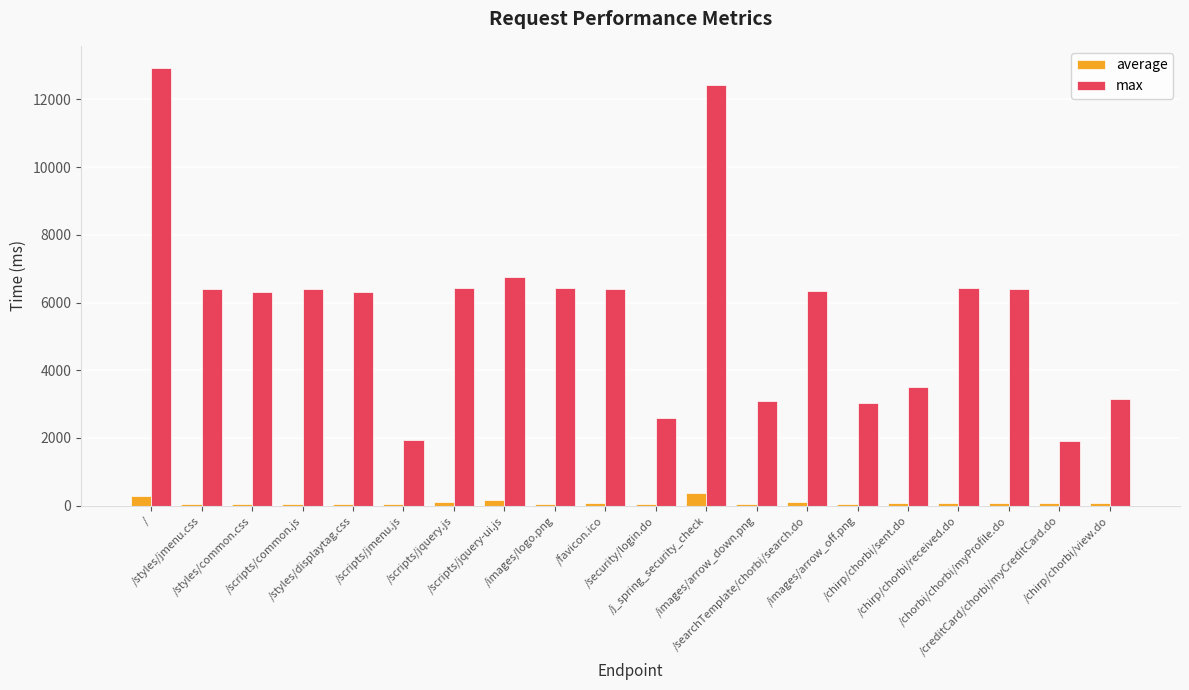

Which series has the largest range (max minus min)?

max